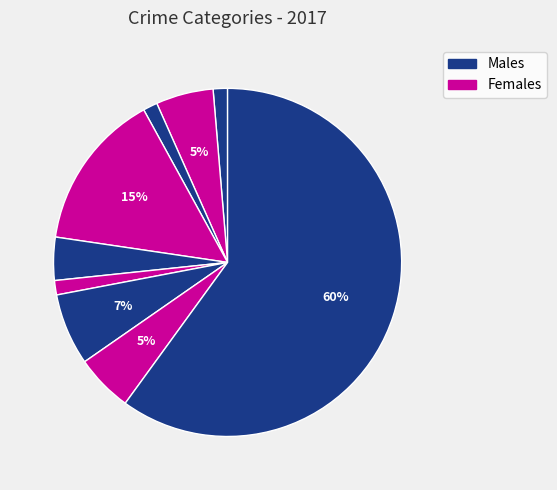

Count the number of slices in the pie.

9